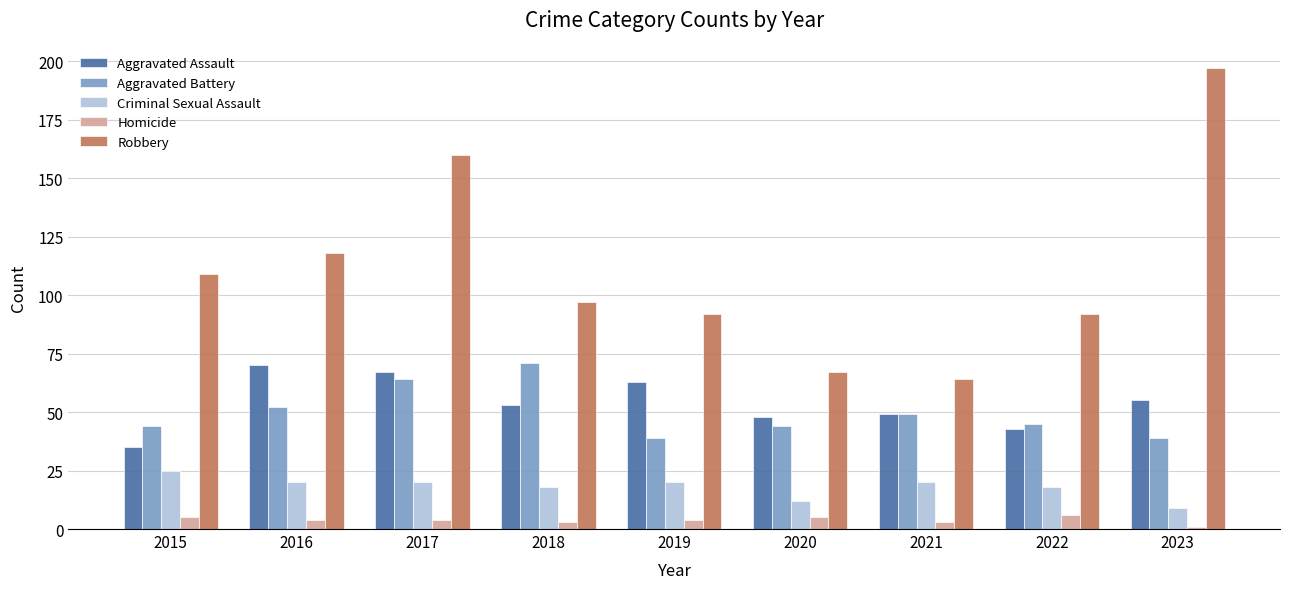

Reading left to right, list all the values displayed in this chart.

Aggravated Assault: 2015=35	2016=70	2017=67	2018=53	2019=63	2020=48	2021=49	2022=43	2023=55
Aggravated Battery: 2015=44	2016=52	2017=64	2018=71	2019=39	2020=44	2021=49	2022=45	2023=39
Criminal Sexual Assault: 2015=25	2016=20	2017=20	2018=18	2019=20	2020=12	2021=20	2022=18	2023=9
Homicide: 2015=5	2016=4	2017=4	2018=3	2019=4	2020=5	2021=3	2022=6	2023=1
Robbery: 2015=109	2016=118	2017=160	2018=97	2019=92	2020=67	2021=64	2022=92	2023=197